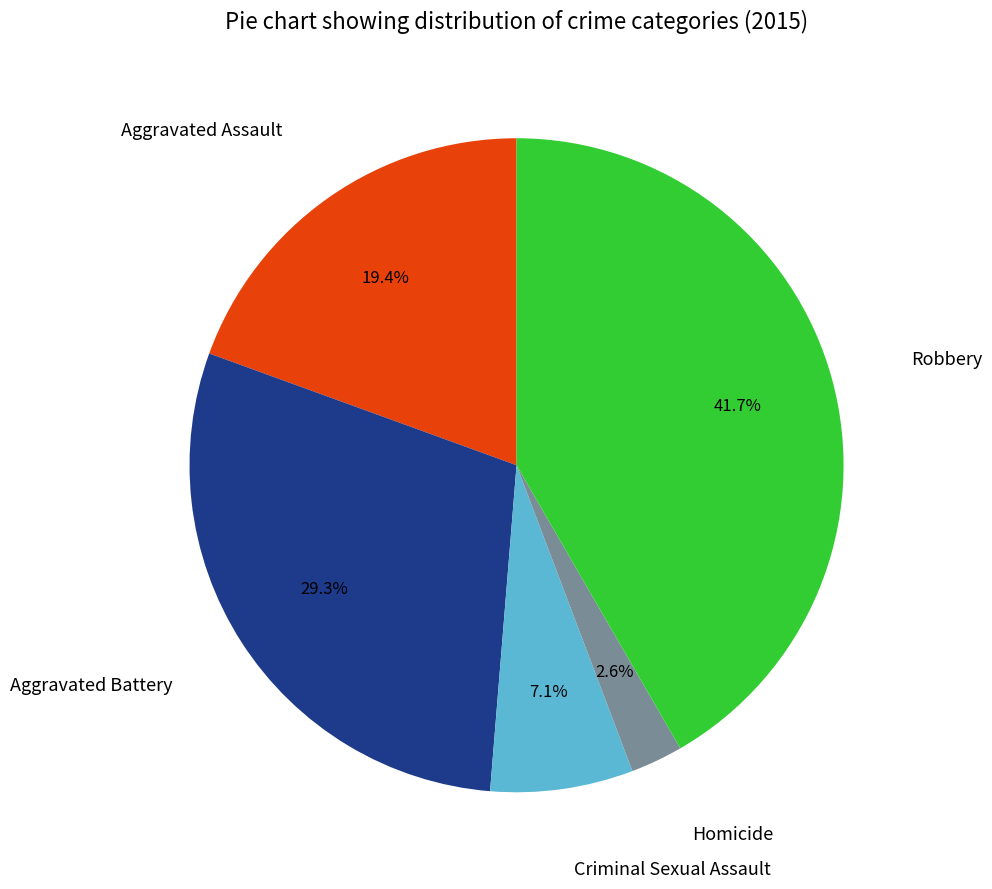

Is there any slice that represents more than half of the pie?

No